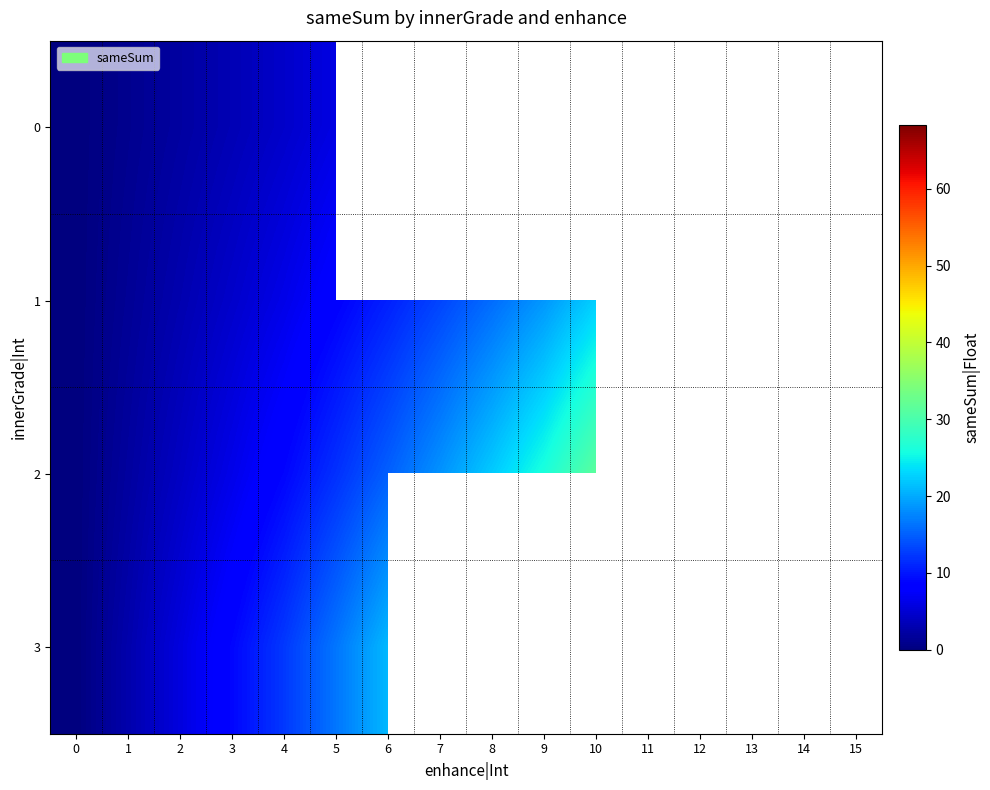

The row_1 series shows 18.7 at 9. True or false?

True